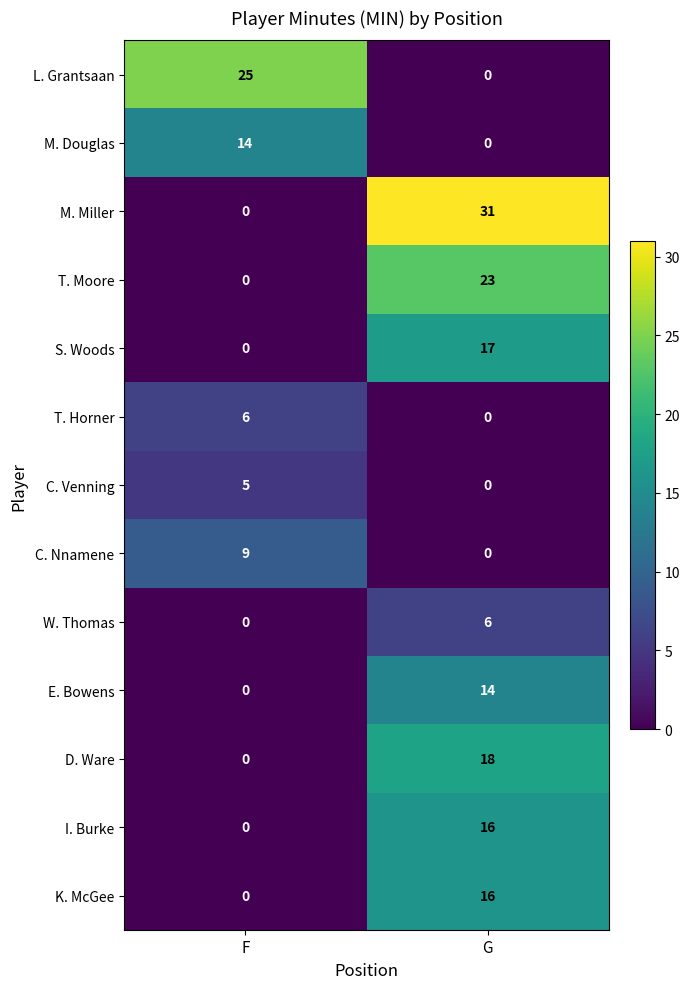

Reading right to left, what are all the values shown in this chart?

L. Grantsaan: 0	25
M. Douglas: 0	14
M. Miller: 31	0
T. Moore: 23	0
S. Woods: 17	0
T. Horner: 0	6
C. Venning: 0	5
C. Nnamene: 0	9
W. Thomas: 6	0
E. Bowens: 14	0
D. Ware: 18	0
I. Burke: 16	0
K. McGee: 16	0